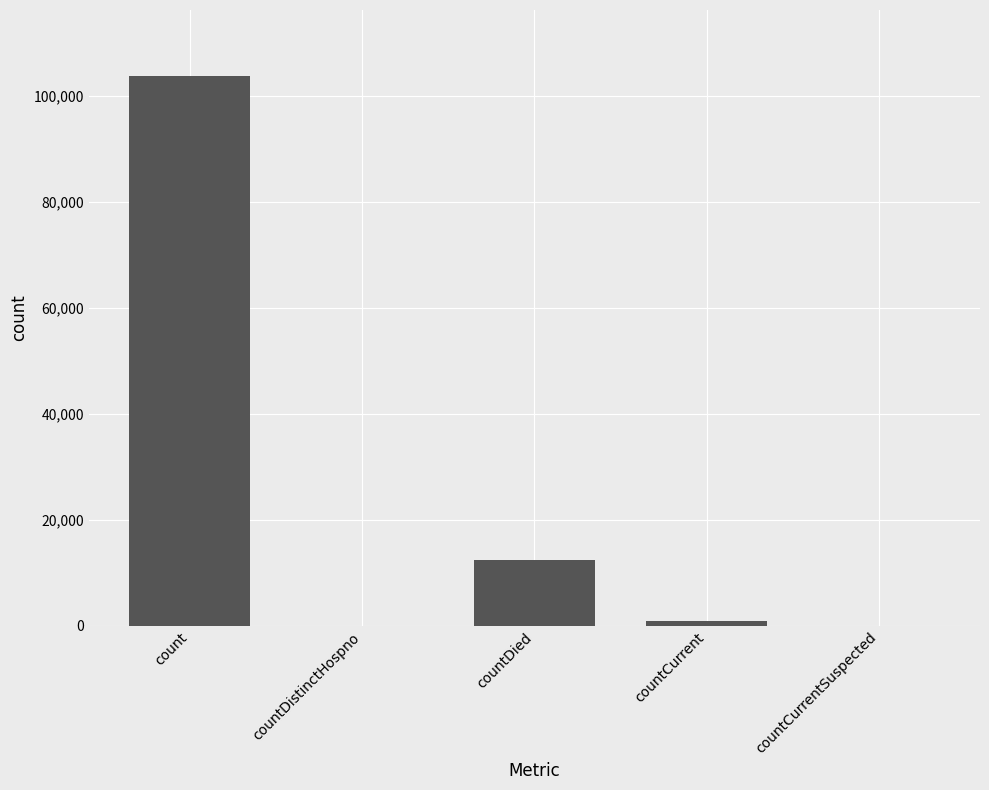

How many distinct data groups are displayed?

1